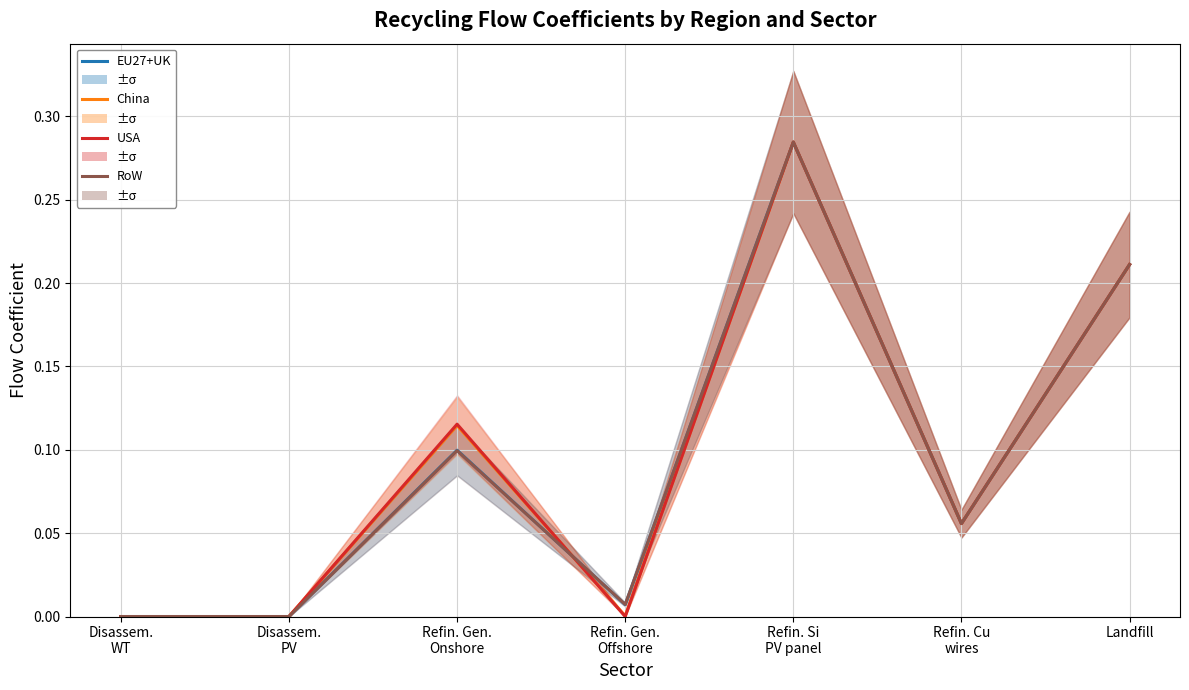

Reading right to left, extract all data points from this chart.

EU27+UK: Landfill=0.2	Refin. Cu
wires=0.1	Refin. Si
PV panel=0.3	Refin. Gen.
Offshore=0.0	Refin. Gen.
Onshore=0.1	Disassem.
PV=0.0	Disassem.
WT=0.0
China: Landfill=0.2	Refin. Cu
wires=0.1	Refin. Si
PV panel=0.3	Refin. Gen.
Offshore=0.0	Refin. Gen.
Onshore=0.1	Disassem.
PV=0.0	Disassem.
WT=0.0
USA: Landfill=0.2	Refin. Cu
wires=0.1	Refin. Si
PV panel=0.3	Refin. Gen.
Offshore=0.0	Refin. Gen.
Onshore=0.1	Disassem.
PV=0.0	Disassem.
WT=0.0
RoW: Landfill=0.2	Refin. Cu
wires=0.1	Refin. Si
PV panel=0.3	Refin. Gen.
Offshore=0.0	Refin. Gen.
Onshore=0.1	Disassem.
PV=0.0	Disassem.
WT=0.0